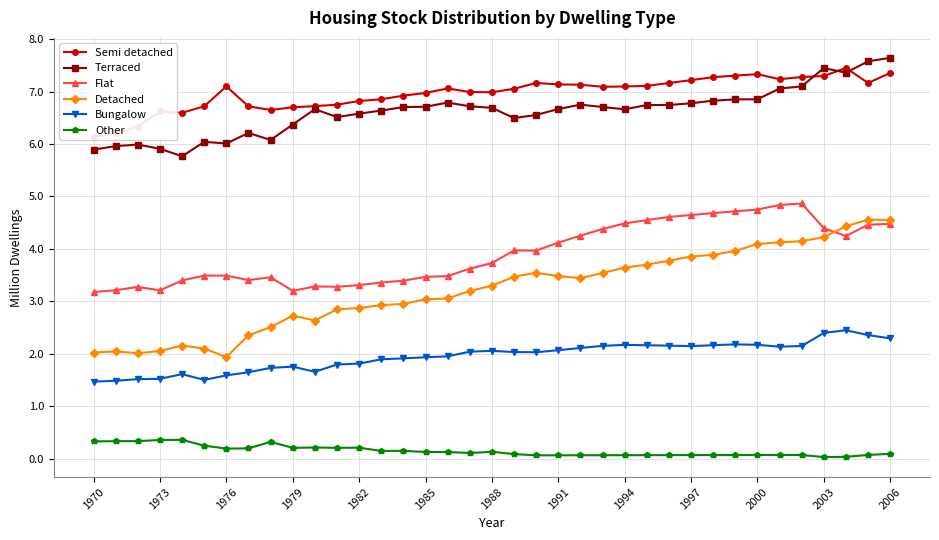

What is the maximum value for Terraced?

7.6